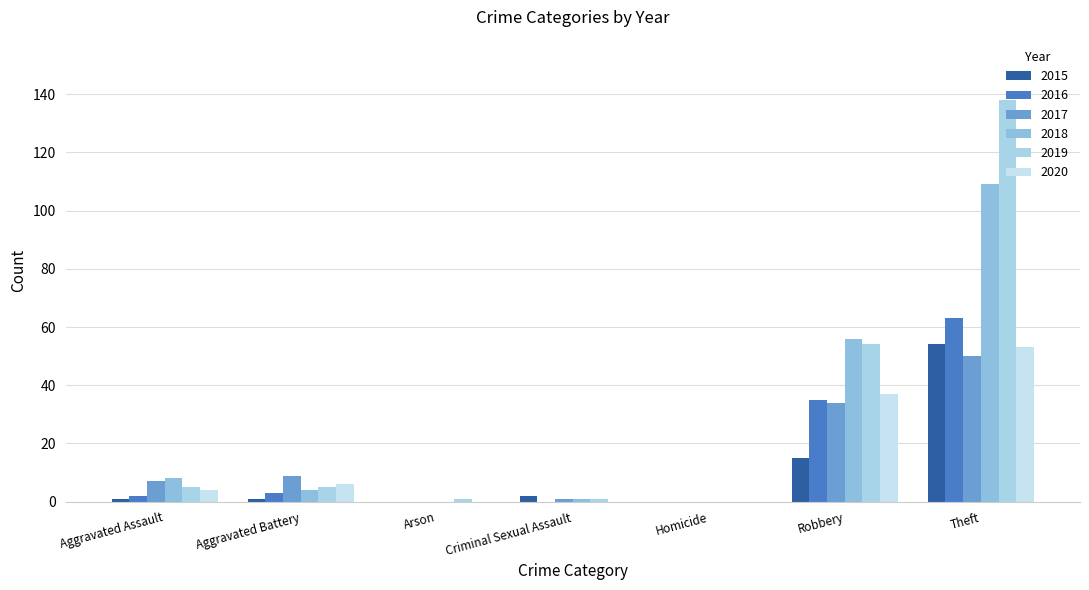

Count the number of data series in this chart.

6